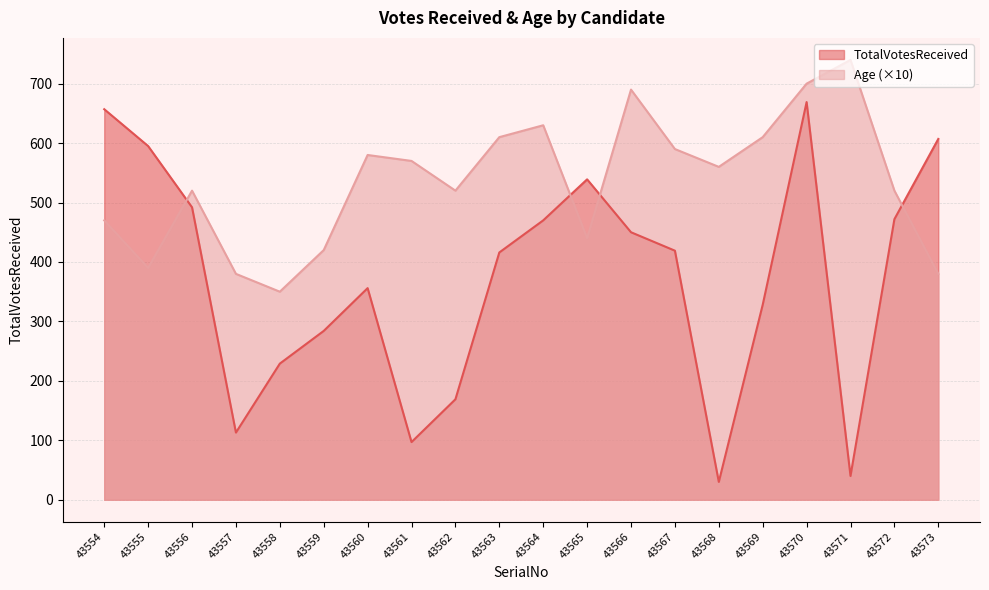

What is the value of the TotalVotesReceived point at the 9th from the left?

169